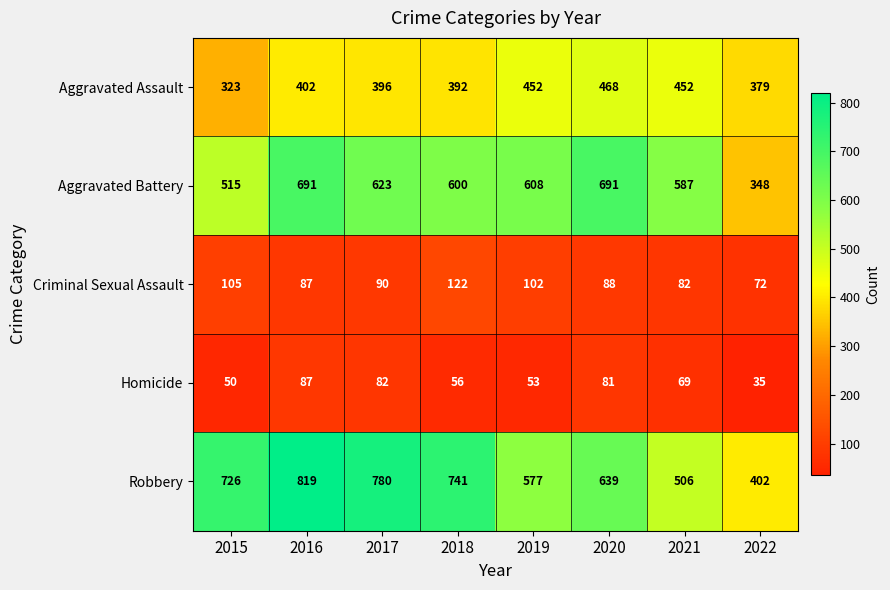

Which series changed the most between 2017 and 2019?

Robbery